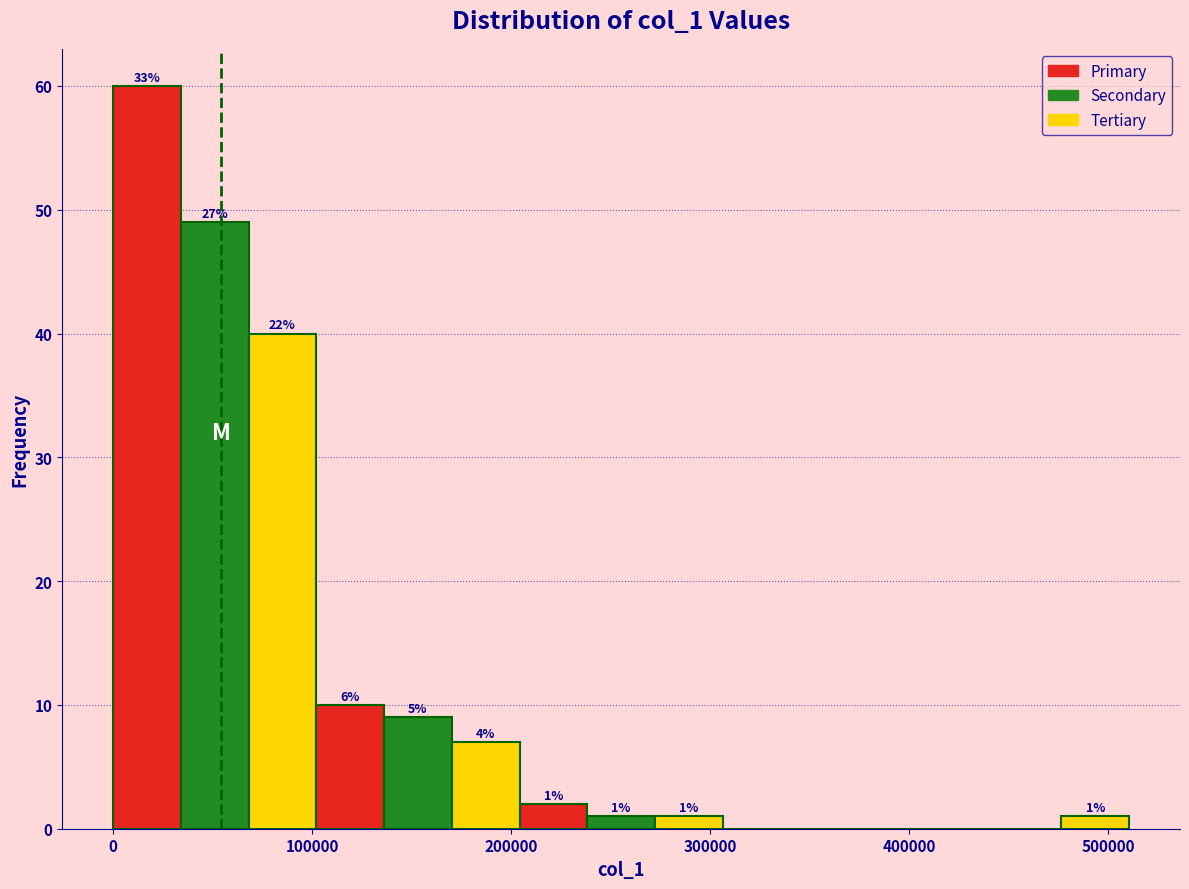

Read against the x-axis, roughly where is the centre of the tallest bar?

20000